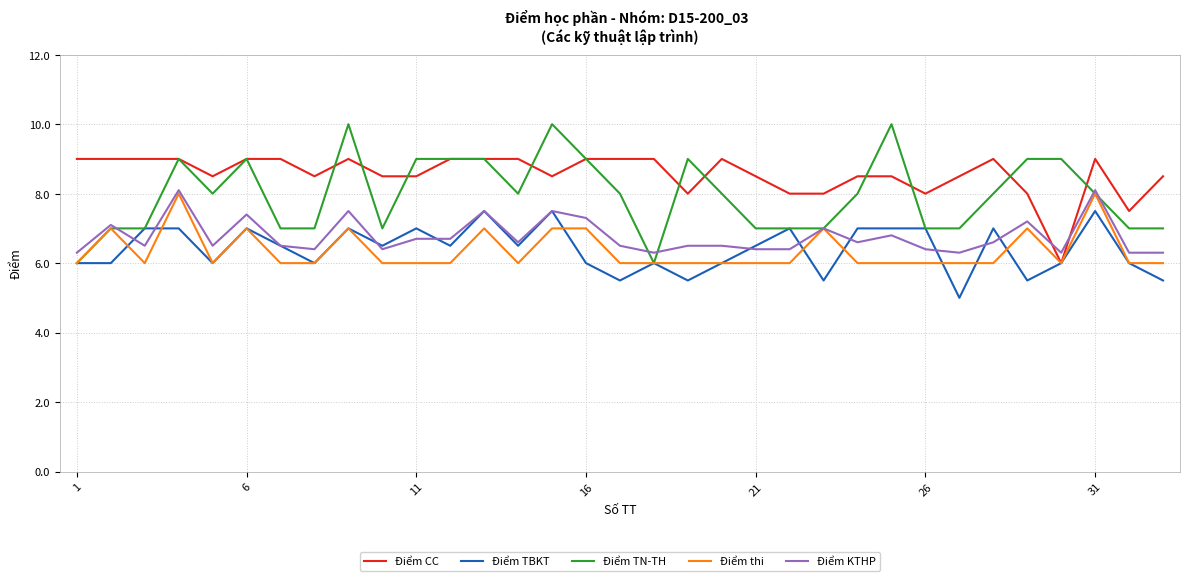

At how many categories does at least one series exceed 6?

33